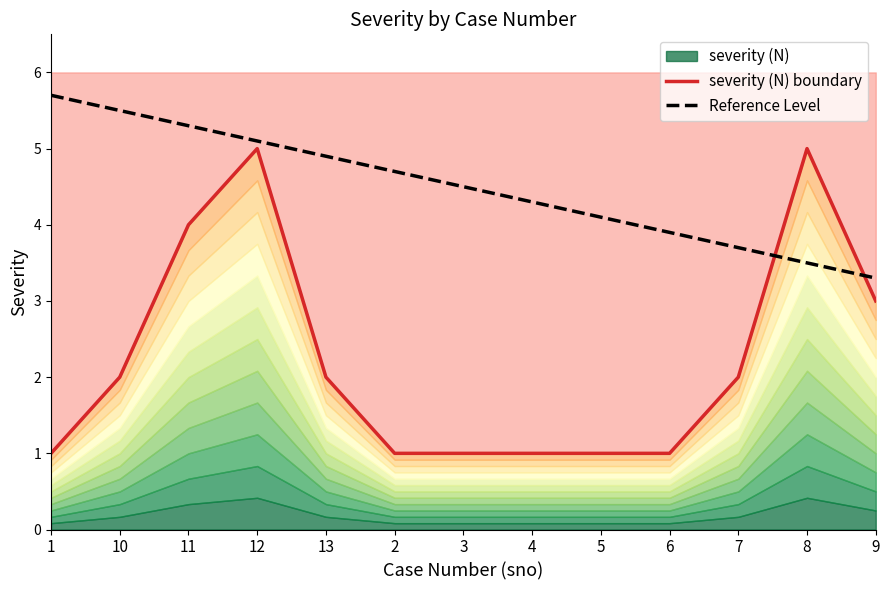

Reading left to right, transcribe all the data shown in this chart.

severity (N) boundary: 1=1.0	10=2.0	11=4.0	12=5.0	13=2.0	2=1.0	3=1.0	4=1.0	5=1.0	6=1.0	7=2.0	8=5.0	9=3.0
Reference Level: 1=5.7	10=5.5	11=5.3	12=5.1	13=4.9	2=4.7	3=4.5	4=4.3	5=4.1	6=3.9	7=3.7	8=3.5	9=3.3